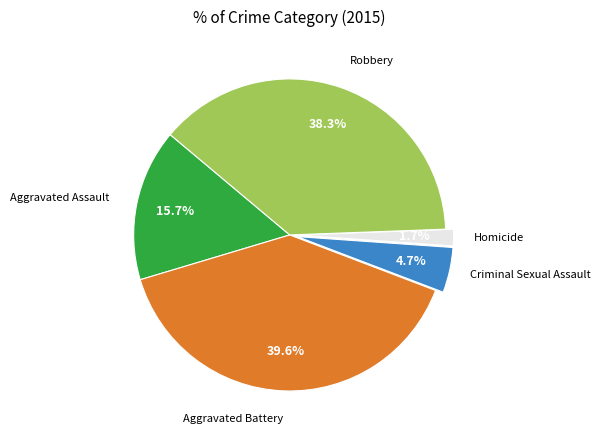

Is there a majority slice in this chart?

No